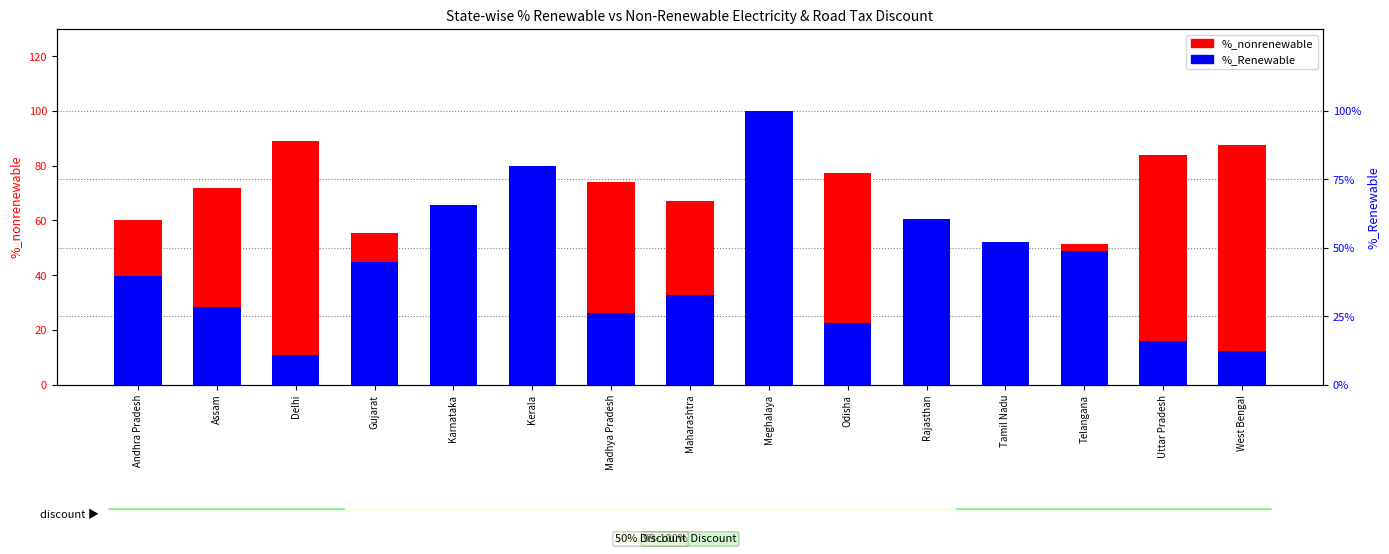

What is the spread (max minus min) of values at Assam?

43.6